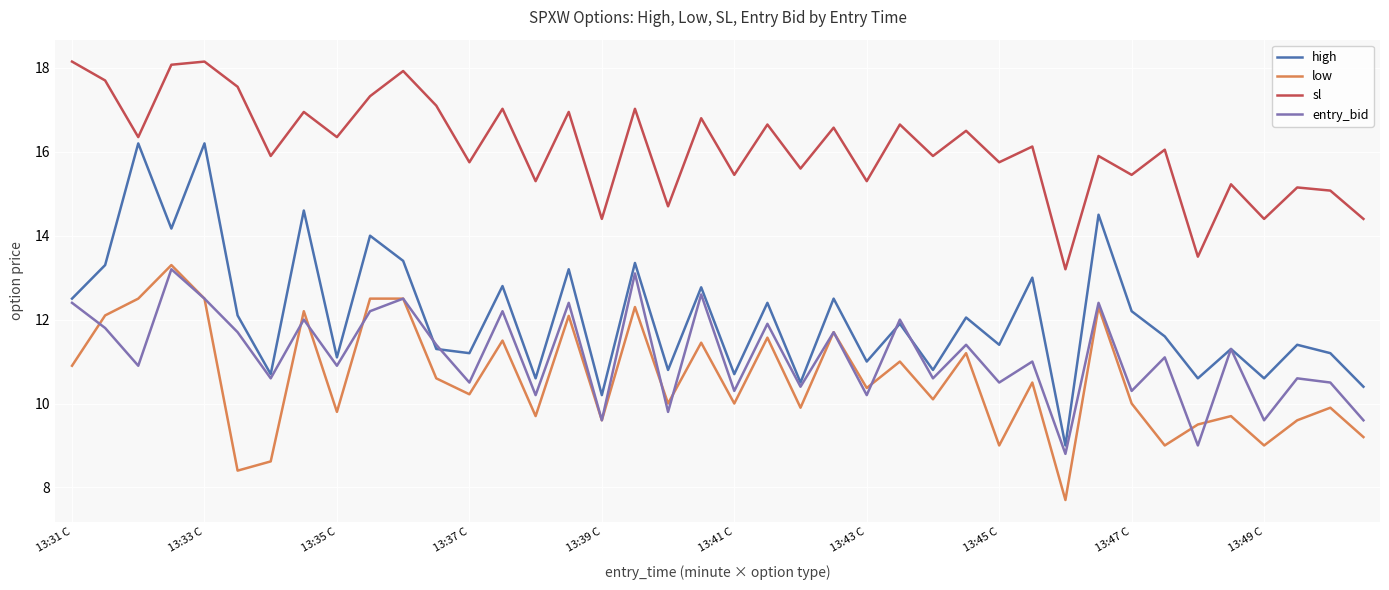

Which series has the largest total across all categories?

sl